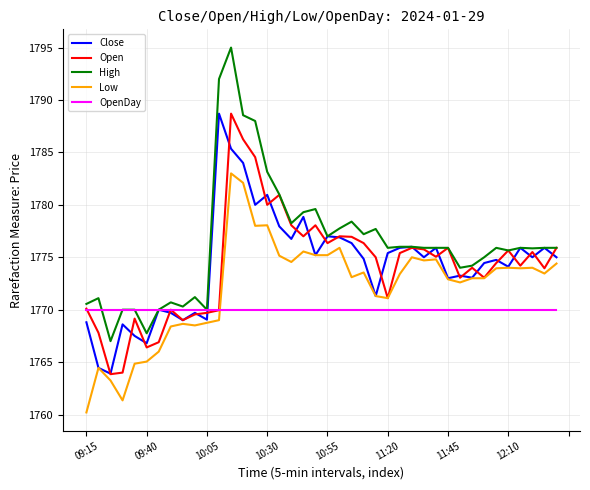

What is the smallest value displayed?

1760.2